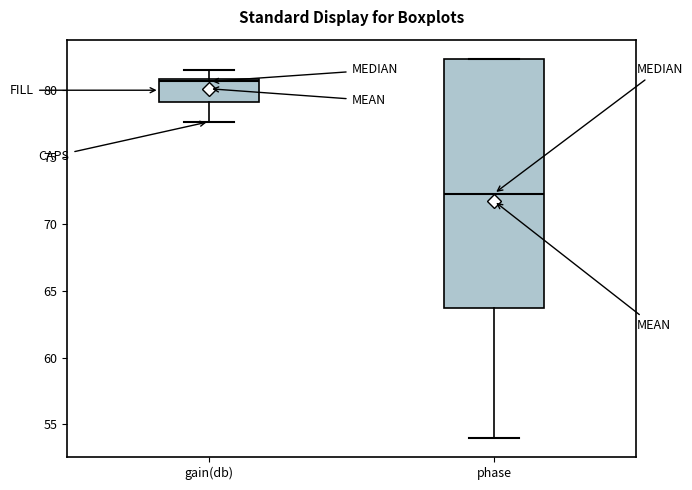

Reading left to right, read every box against the y-axis: the position of its median line, the range the box covers, and the ends of its whiskers. The values are not printed on the chart, so give them approximately, as read against the axis.

gain(db): median 80.5, box 79.0 to 81.0, whiskers 77.5 to 81.5
phase: median 72.5, box 63.5 to 82.5, whiskers 54.0 to 82.5